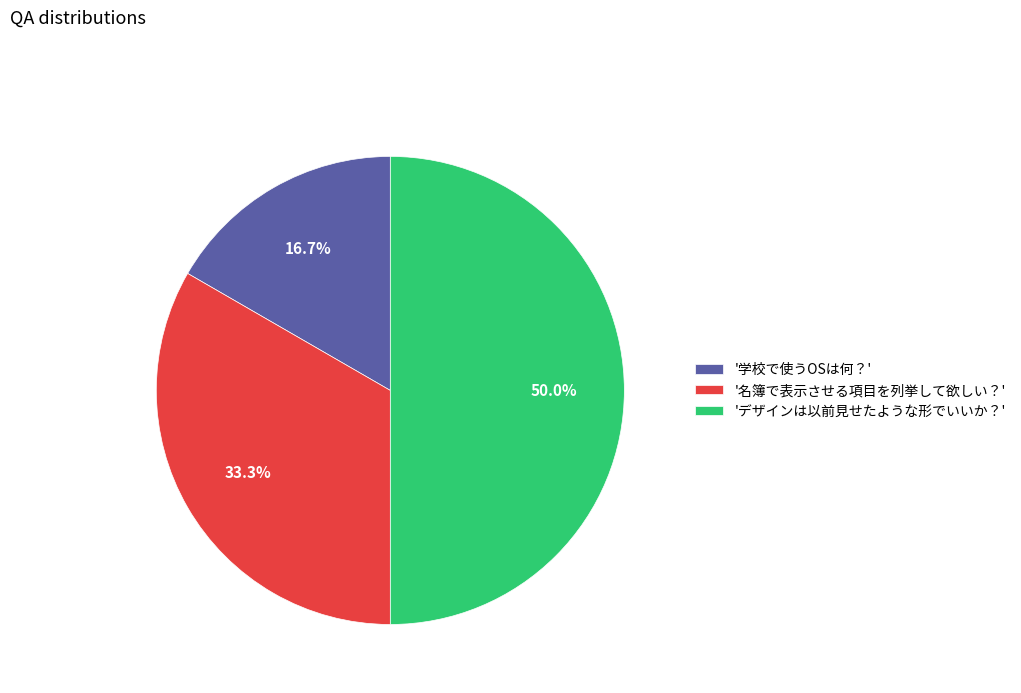

Does '名簿で表示させる項目を列挙して欲しい？' represent more than half of the total?

No